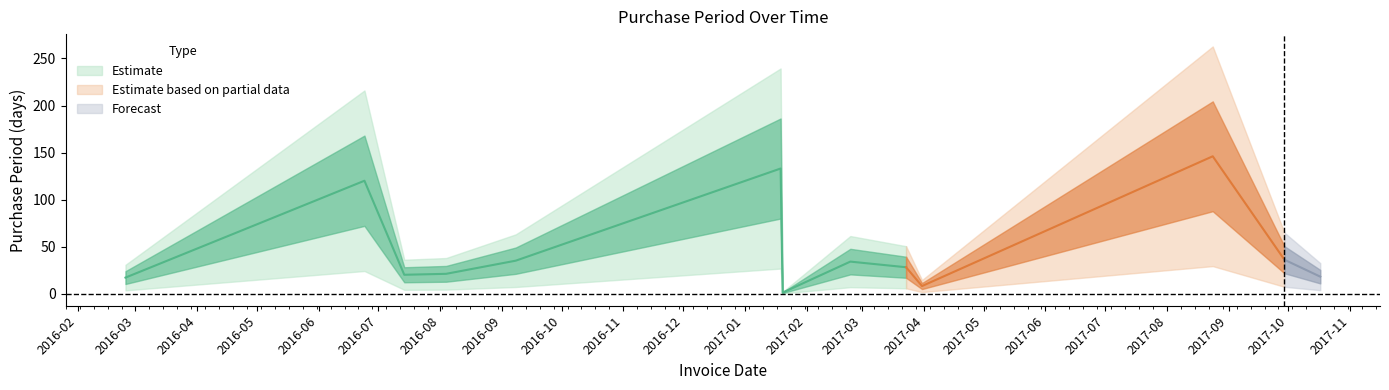

What is the average value?

47